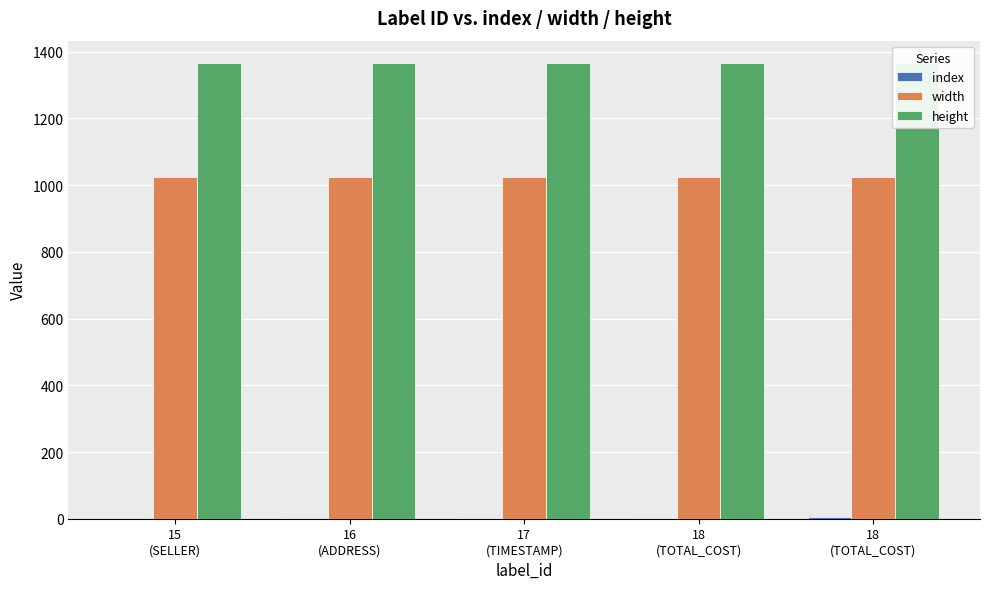

What is the difference between the second highest and minimum values in the index series?

3